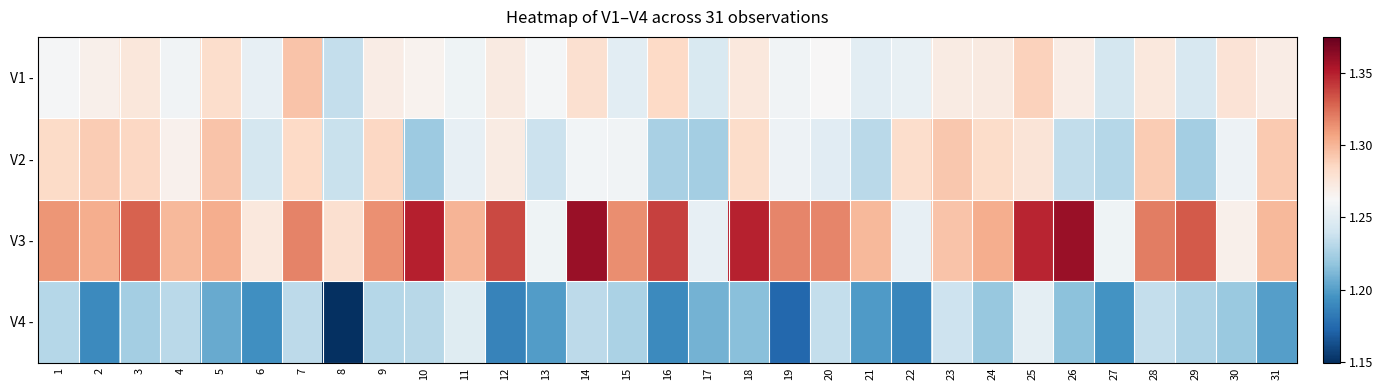

What is the total value across all series at 24?

5.1